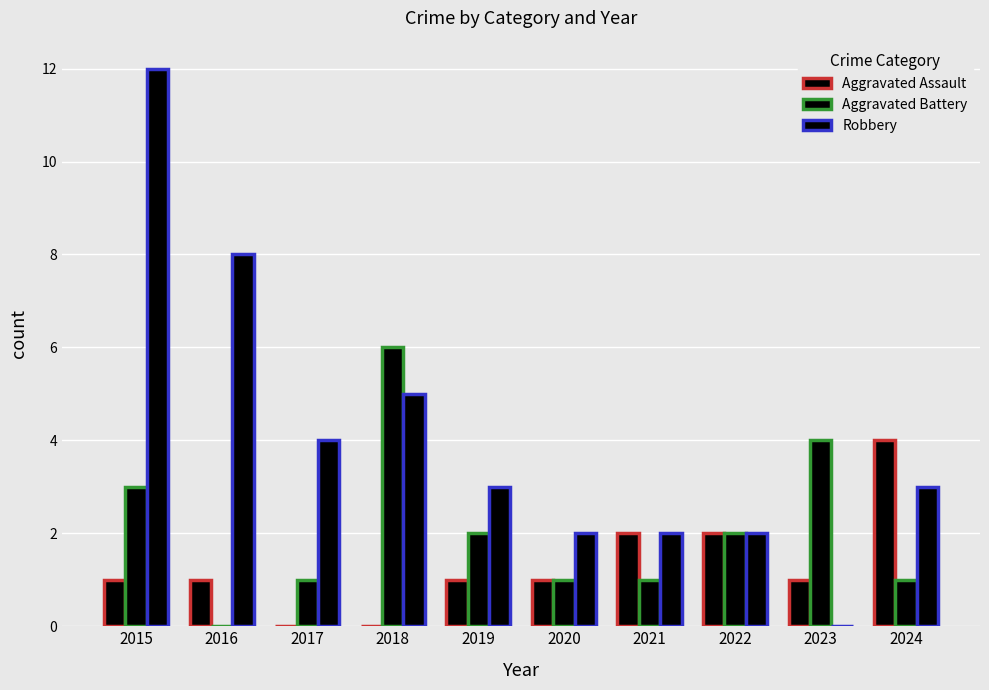

How many Aggravated Battery values are between 1 and 3?

7